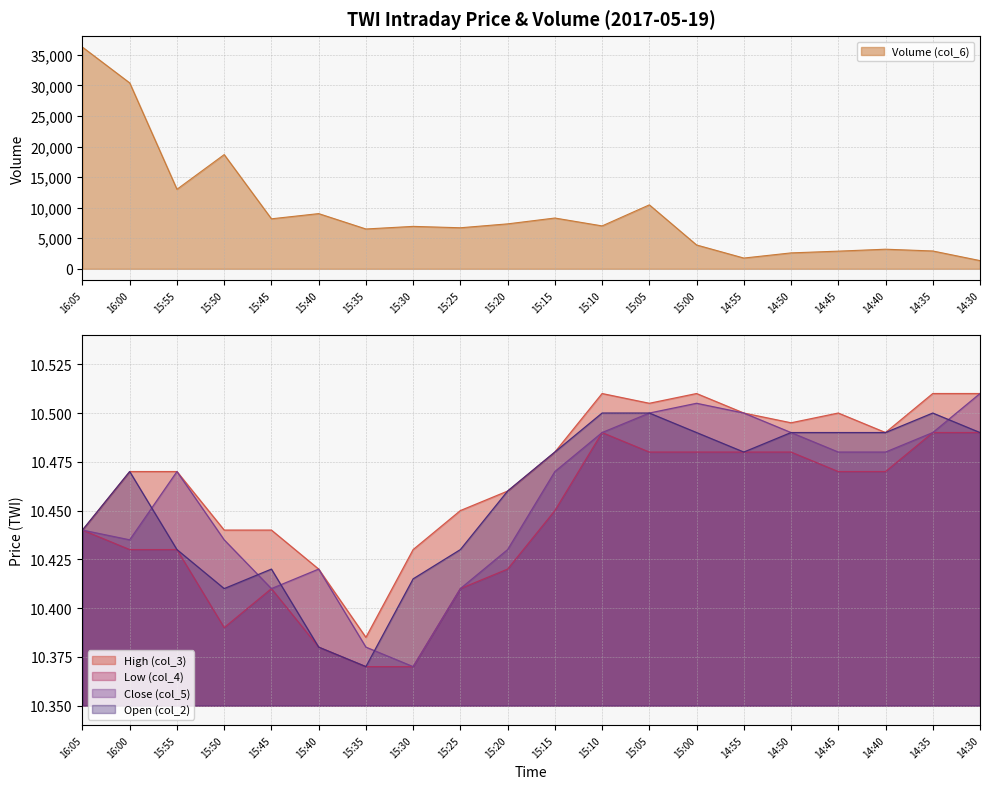

Is the value of Volume (col_6) at 15:00 greater than the value of Open (col_2) at 15:35?

Yes